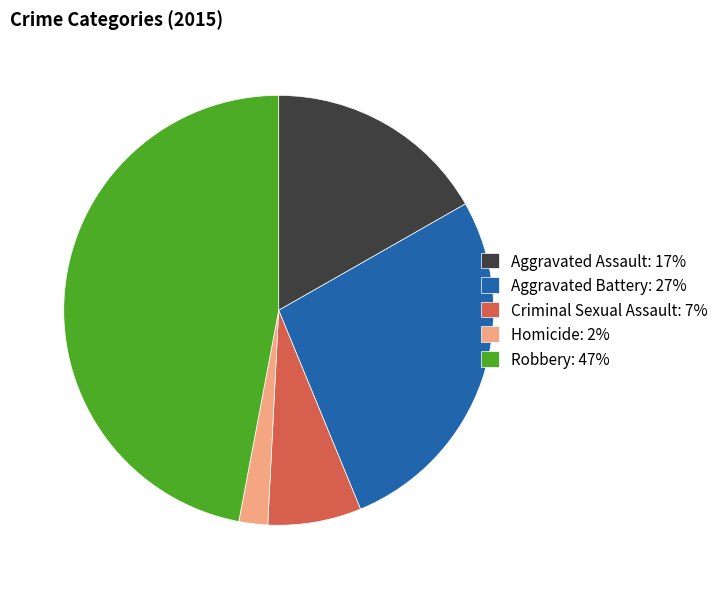

Which slice is the smallest?

Homicide